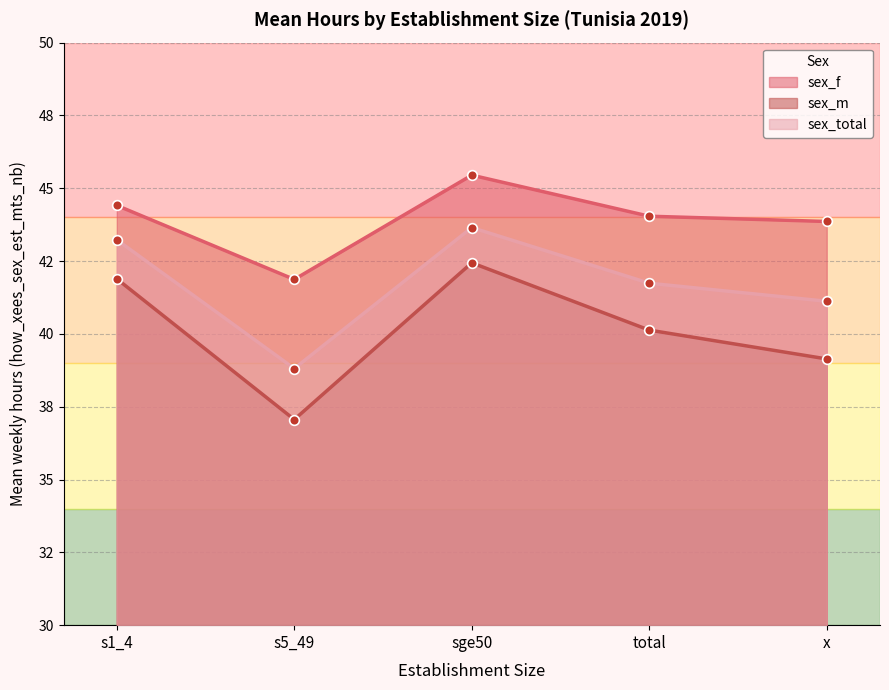

List the labels in order of sex_f value, smallest first.

s5_49, x, total, s1_4, sge50